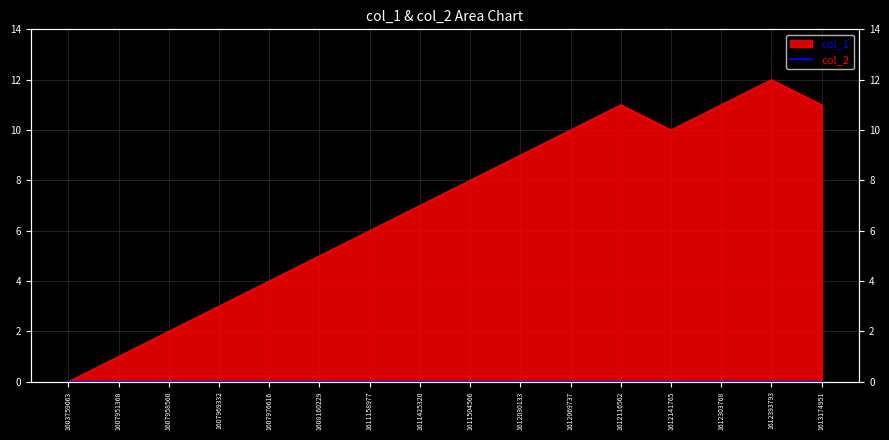

What is the sum of all values?

110